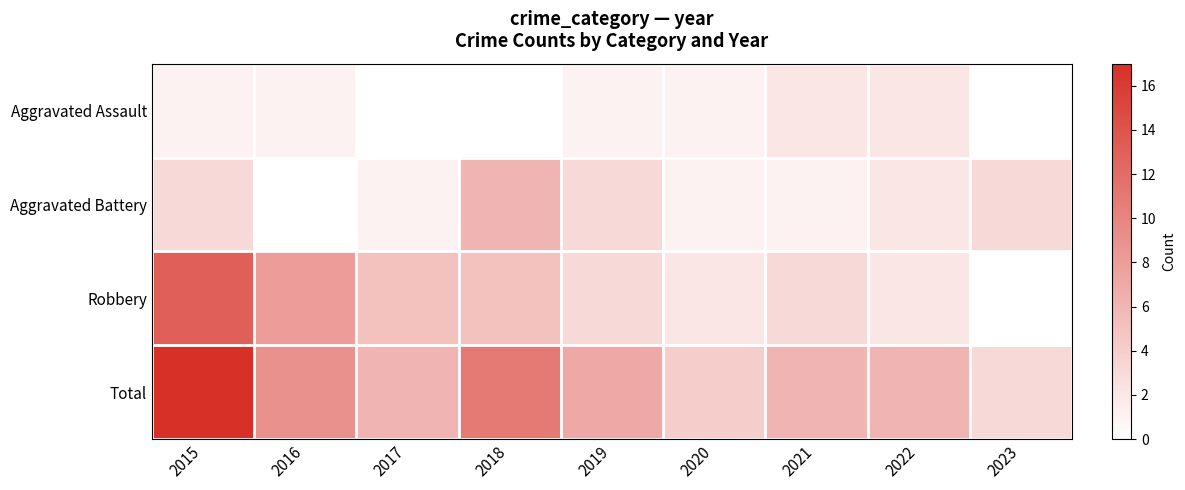

At how many categories does at least one series exceed 9?

2